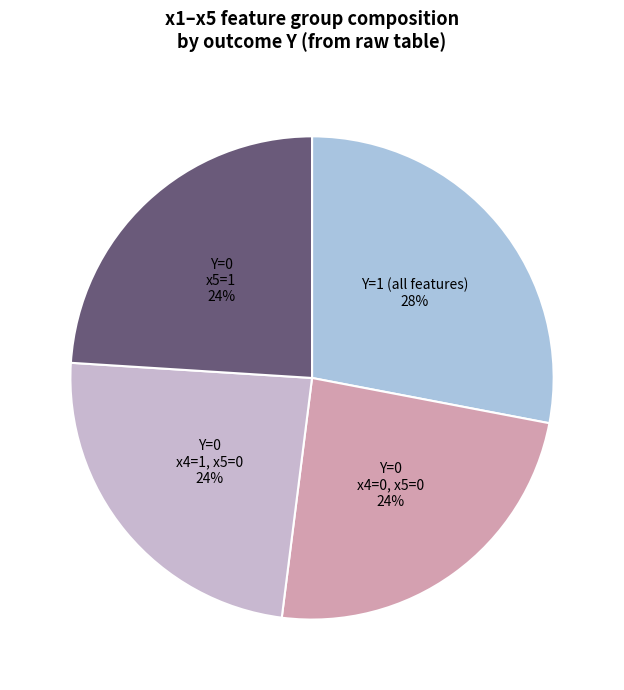

How many segments does this pie chart have?

4